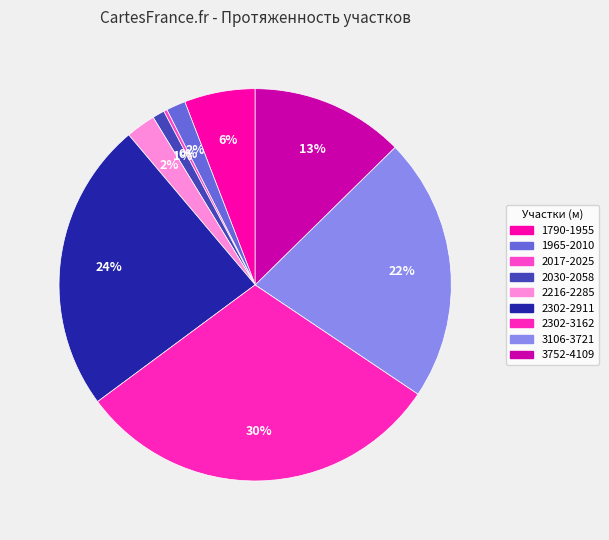

Between 3752-4109 and 1790-1955, which is larger?

3752-4109